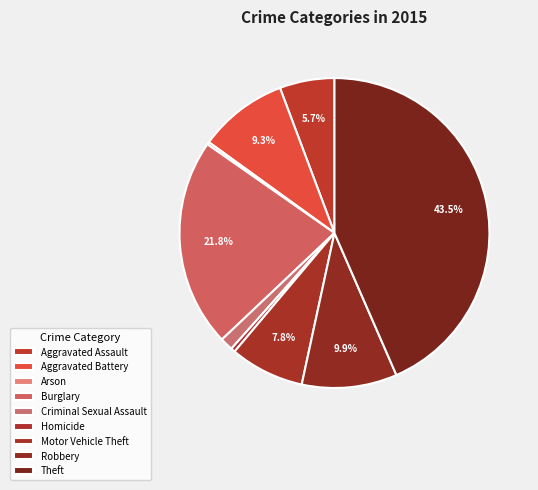

True or false: Homicide accounts for 1% of the total.

False